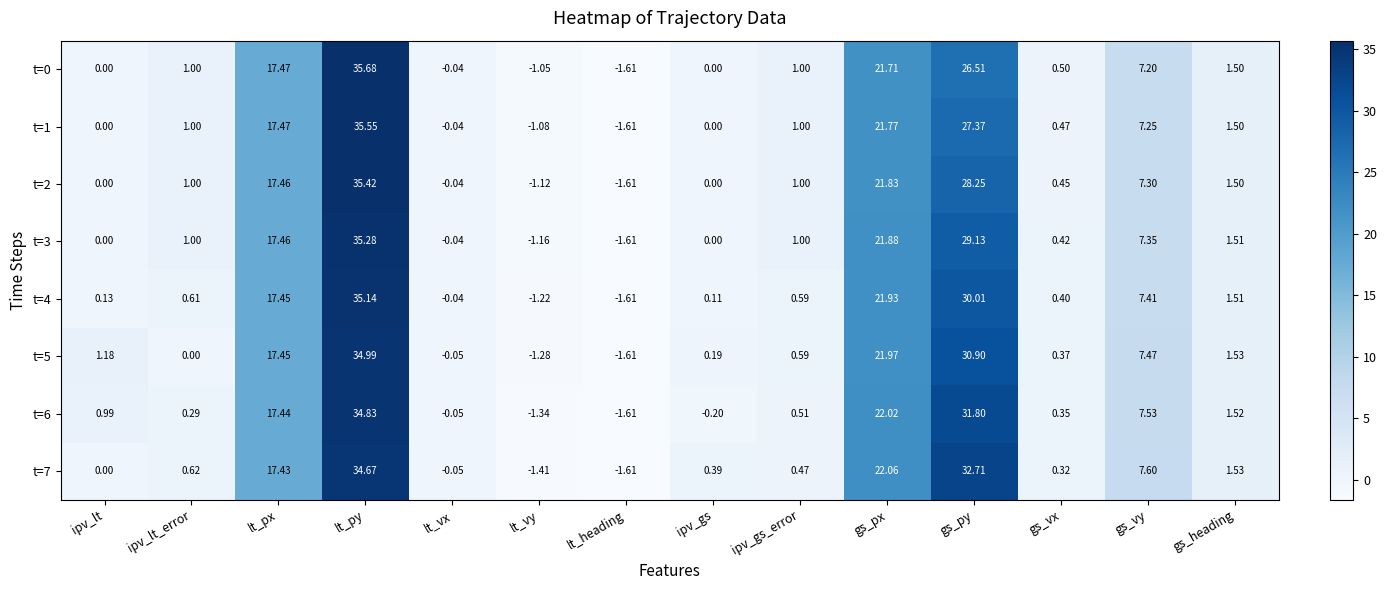

How many series are shown in this chart?

8